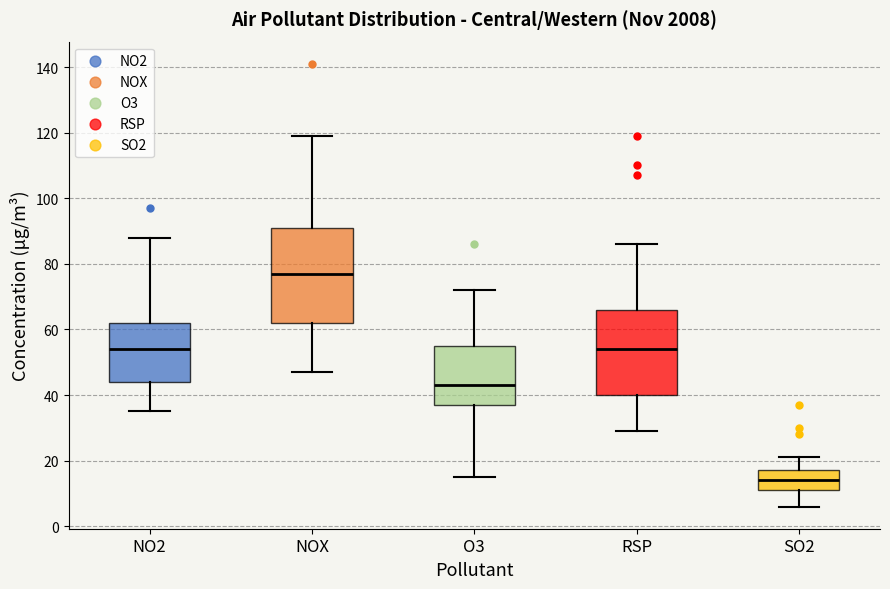

Which box's median line is the lowest?

SO2